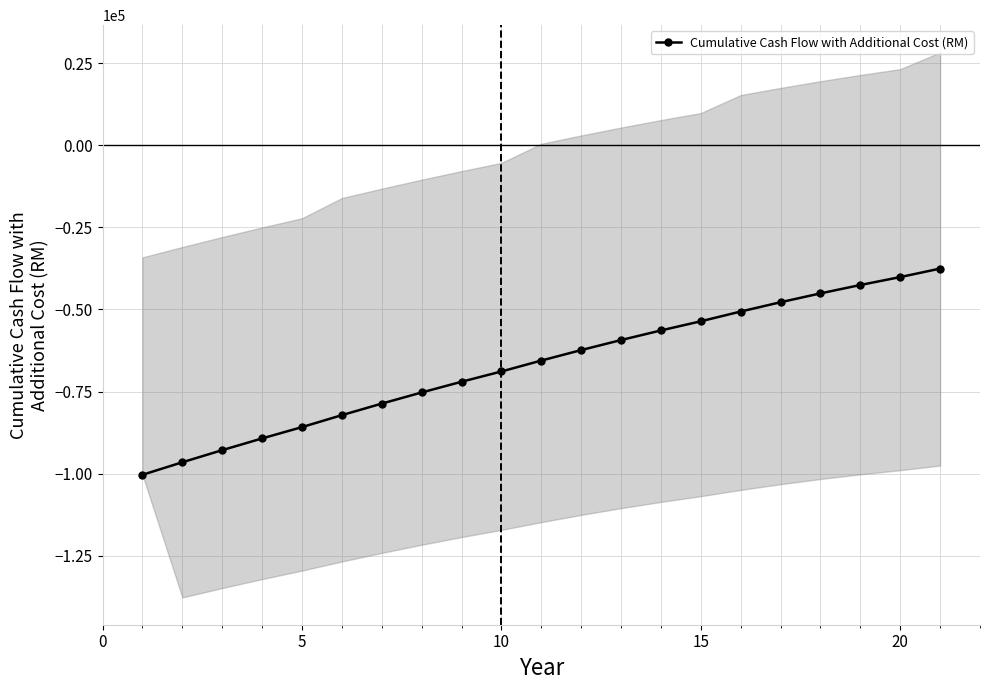

True or false: the data has more than 0 interior local peaks.

False